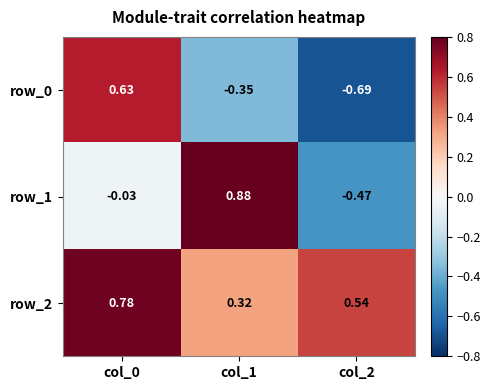

Is the value of row_1 at col_2 greater than the value of row_0 at col_1?

No